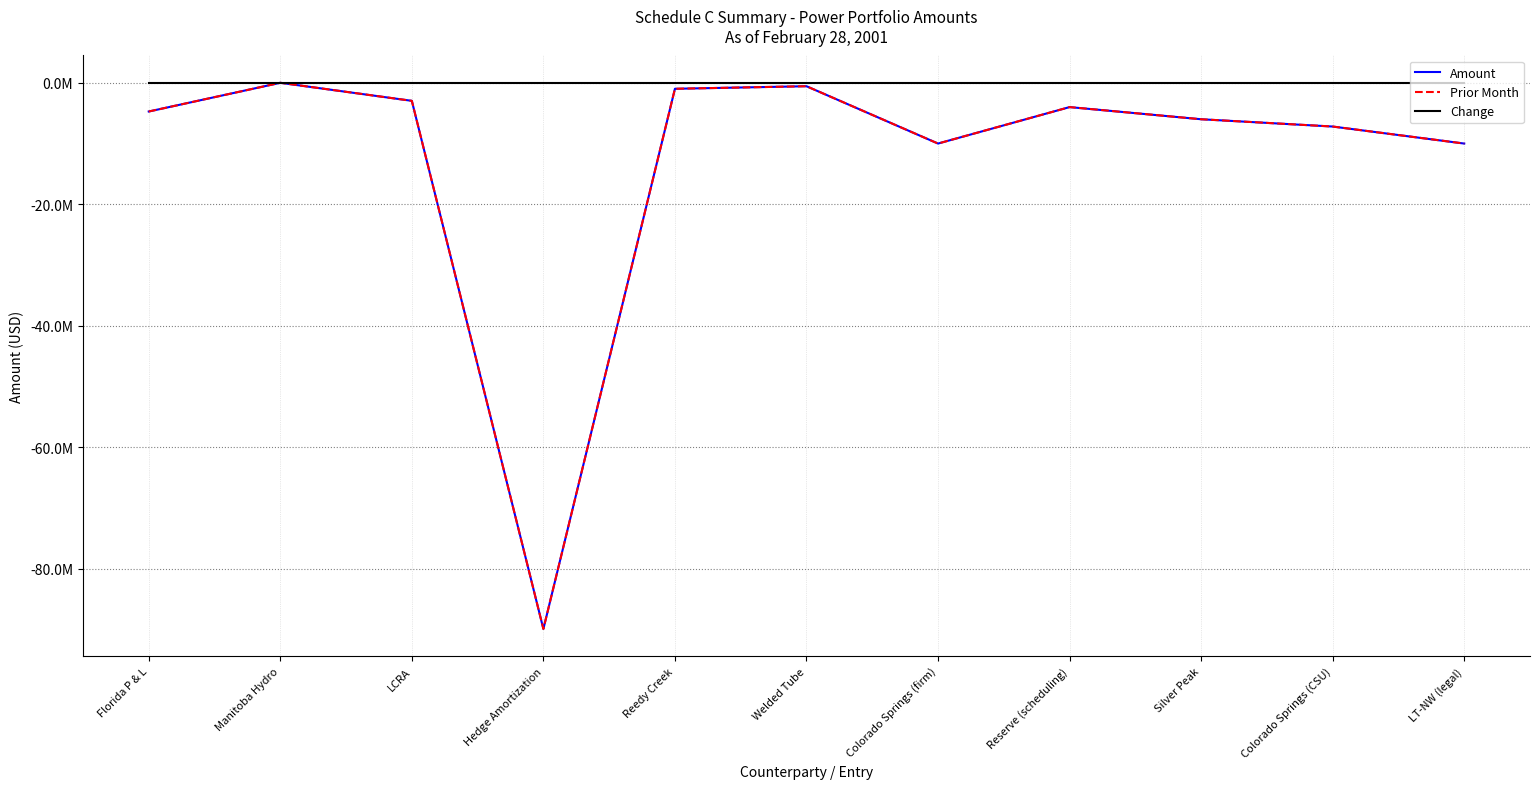

Does the chart have visible grid lines?

Yes